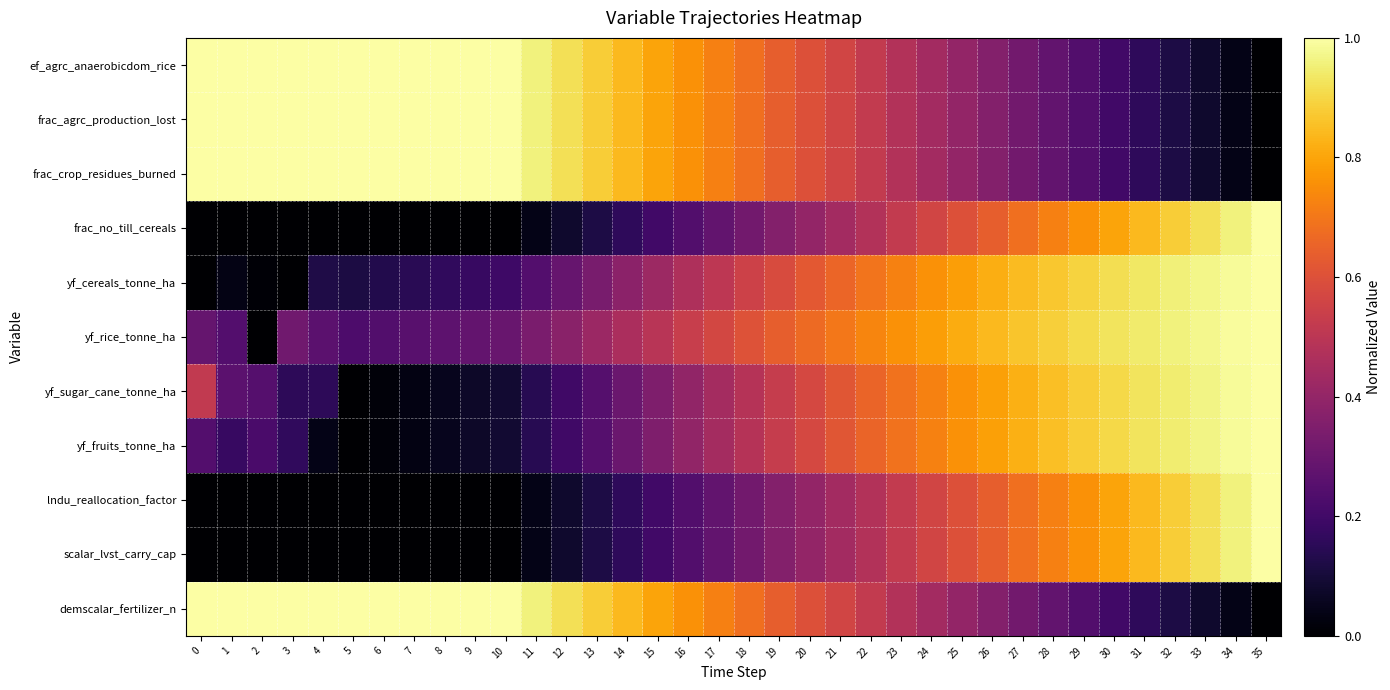

What is the spread (max minus min) of values at 3?

1.0